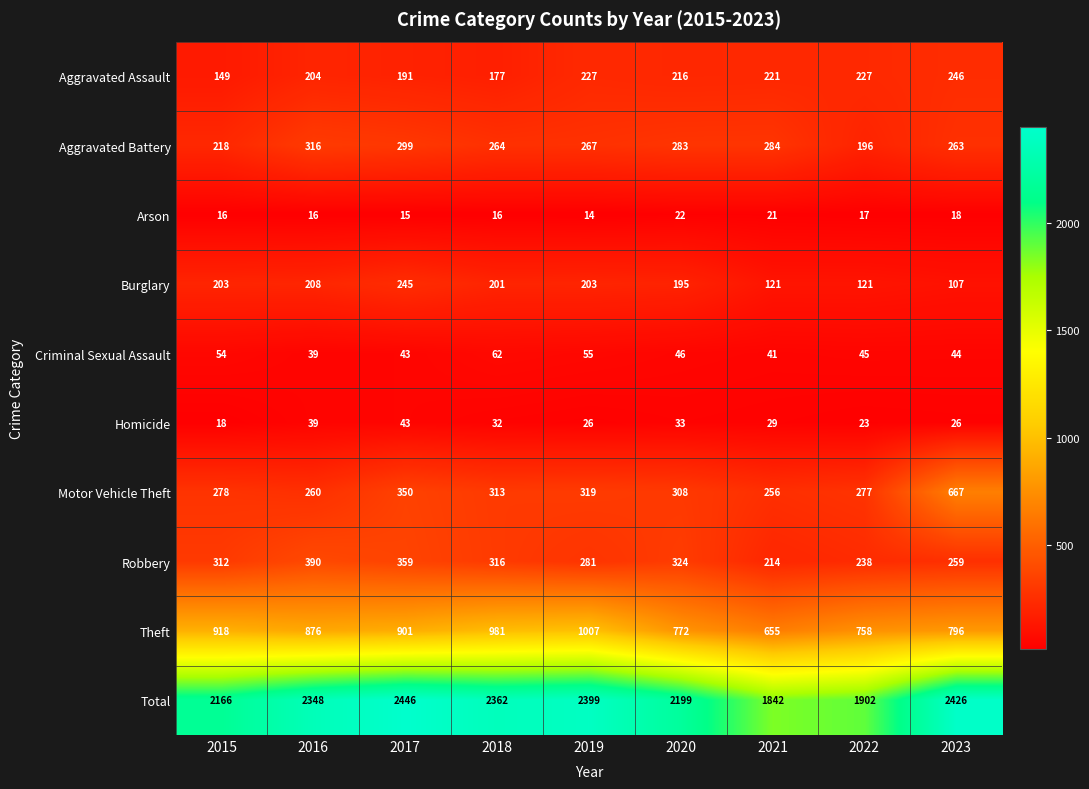

What is the total value across all series at 2016?

4696